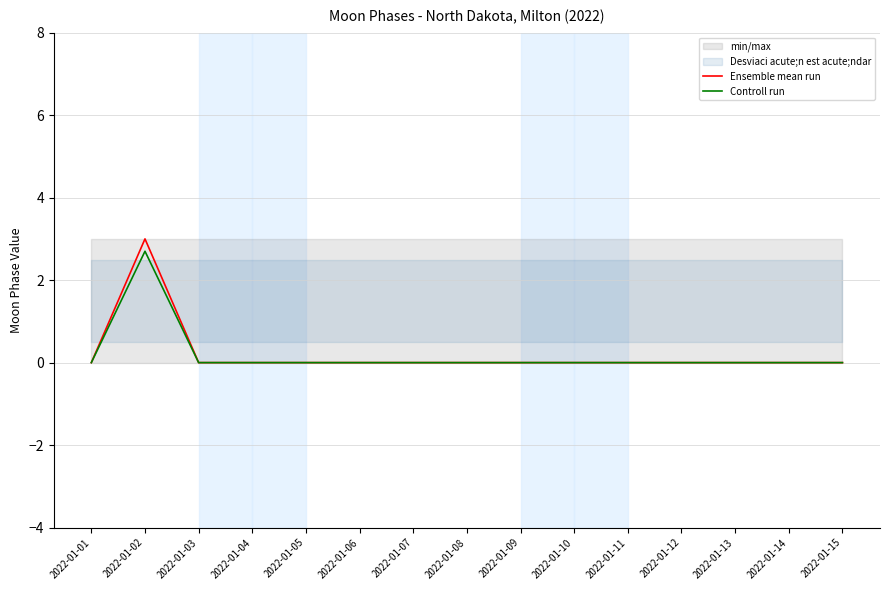

Rank the series at 2022-01-06 from lowest to highest value.

Ensemble mean run, Controll run